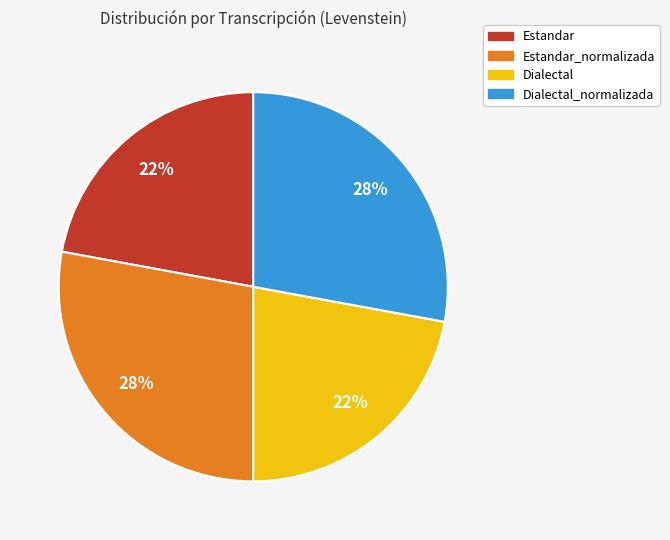

Is there a majority slice in this chart?

No